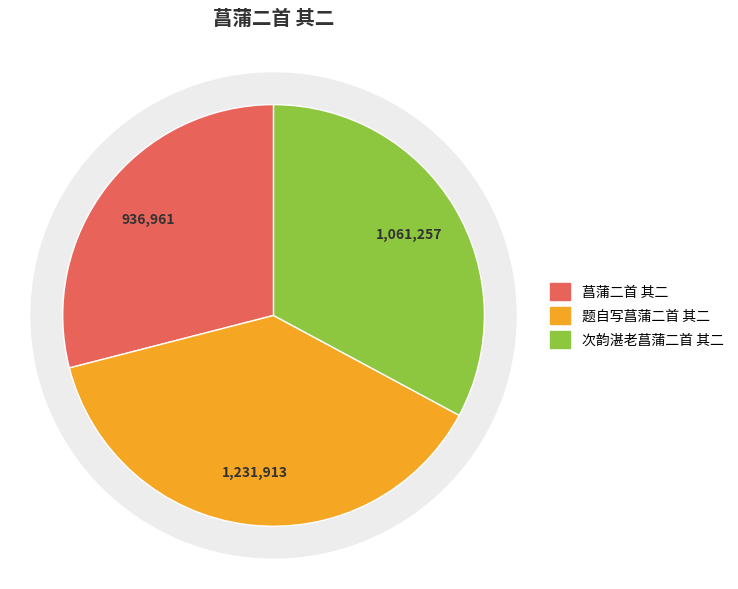

Combined, do 次韵湛老菖蒲二首 其二 and 题自写菖蒲二首 其二 account for over 50%?

Yes